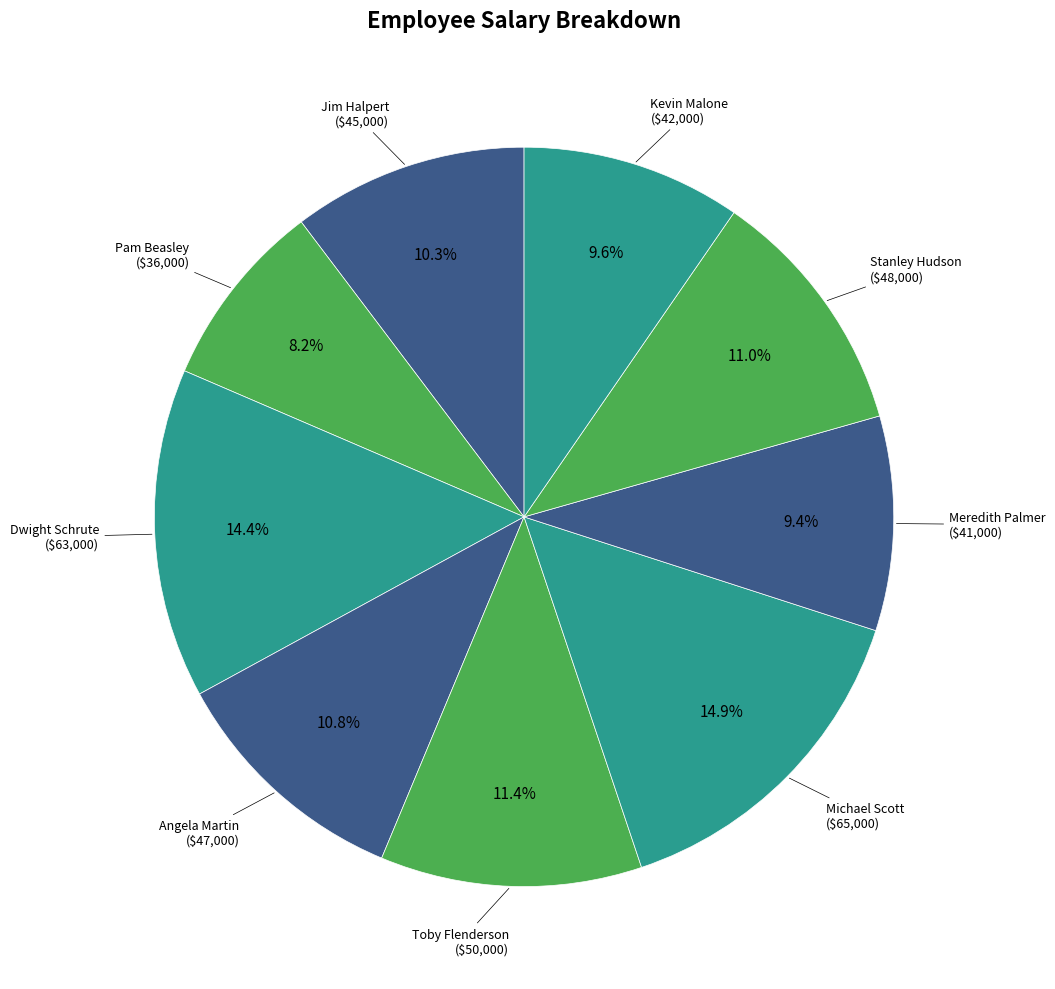

How many slices are in this pie chart?

9